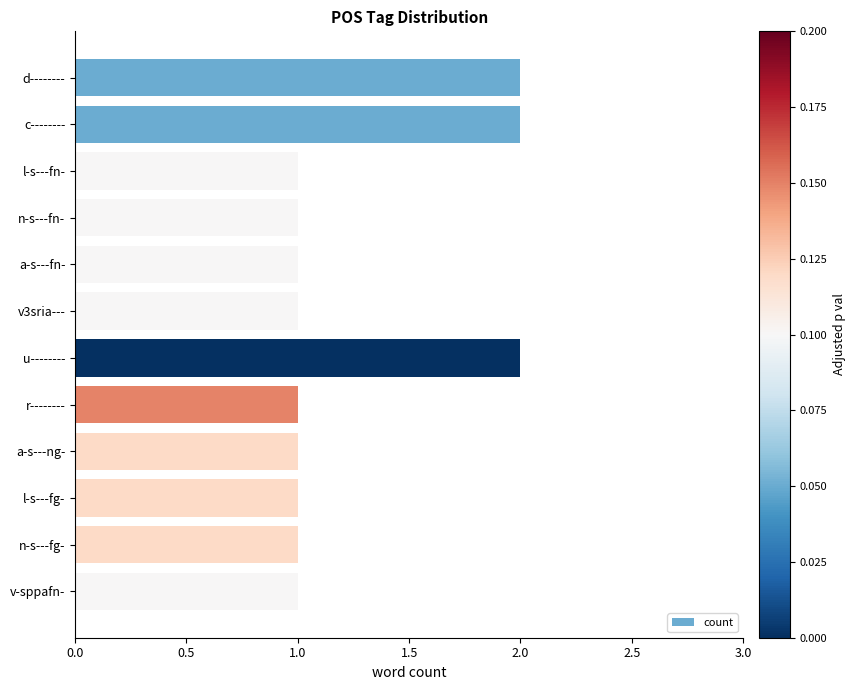

True or false: the data shows 1 at n-s---fn-.

True